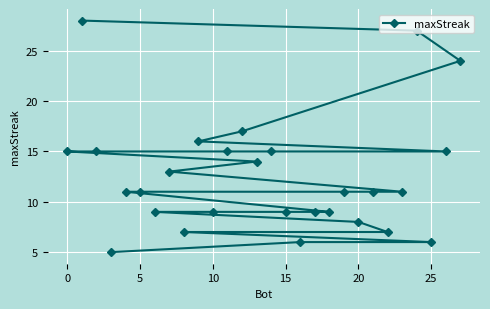

What is the greatest value displayed?

28